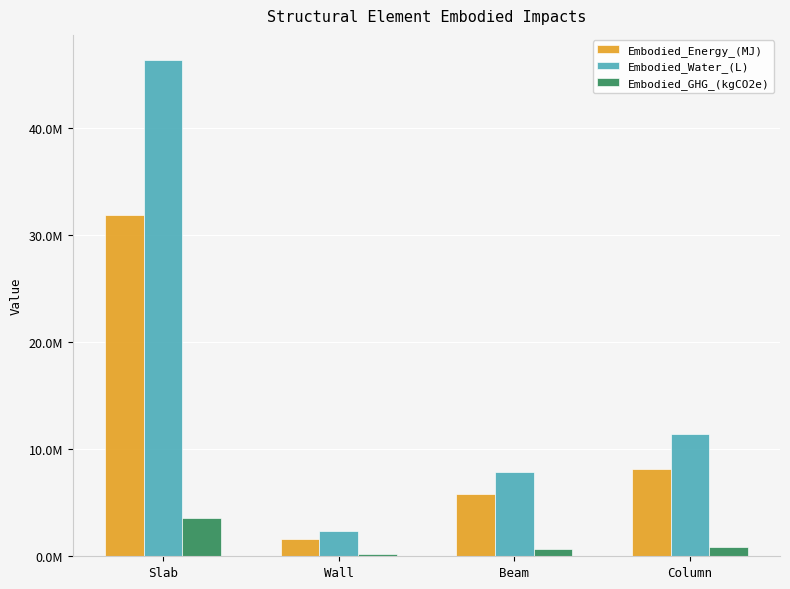

What is the total value across all series at Slab?

81856145.3